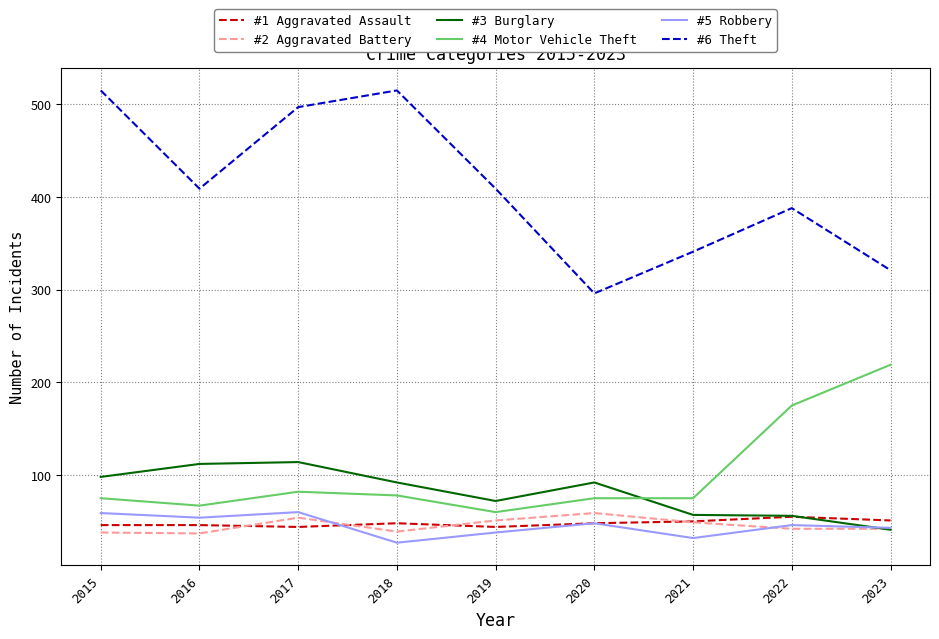

The value of #5 Robbery at 2019 is 56. True or false?

False